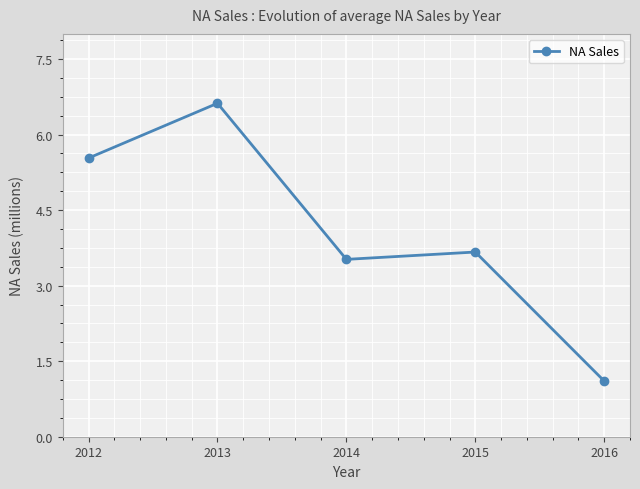

What is the value of the 3rd point from the left?

3.5